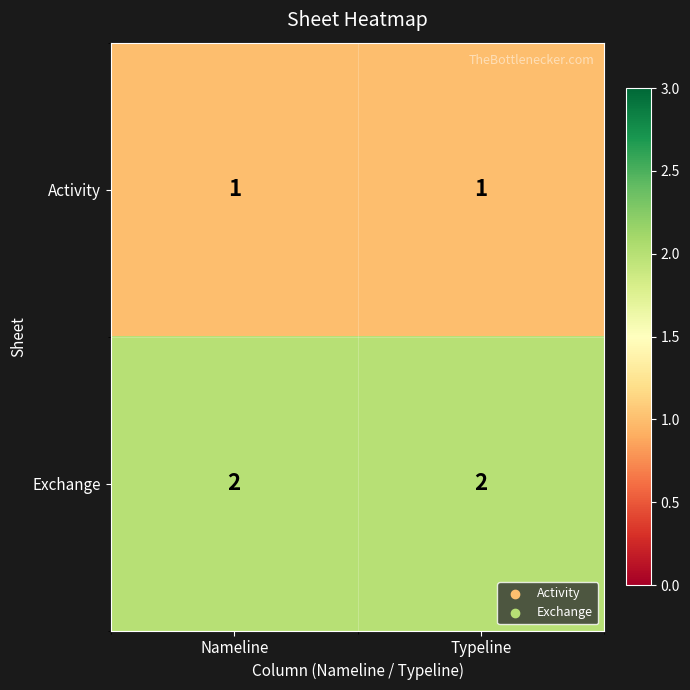

The value of Activity at Typeline is 1. True or false?

True